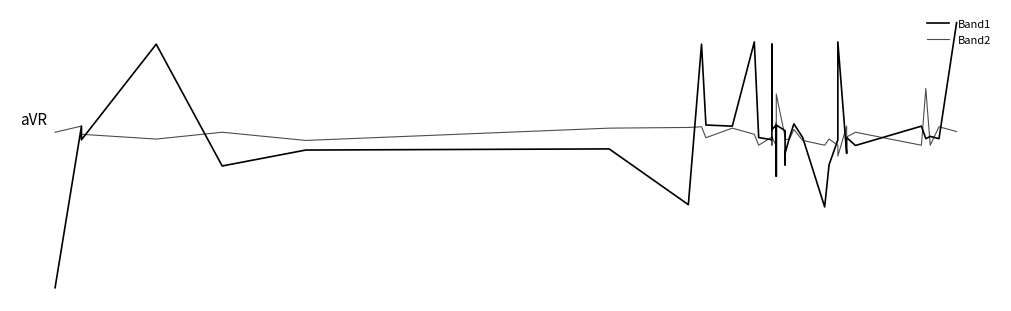

At how many categories does at least one series exceed -114?

40